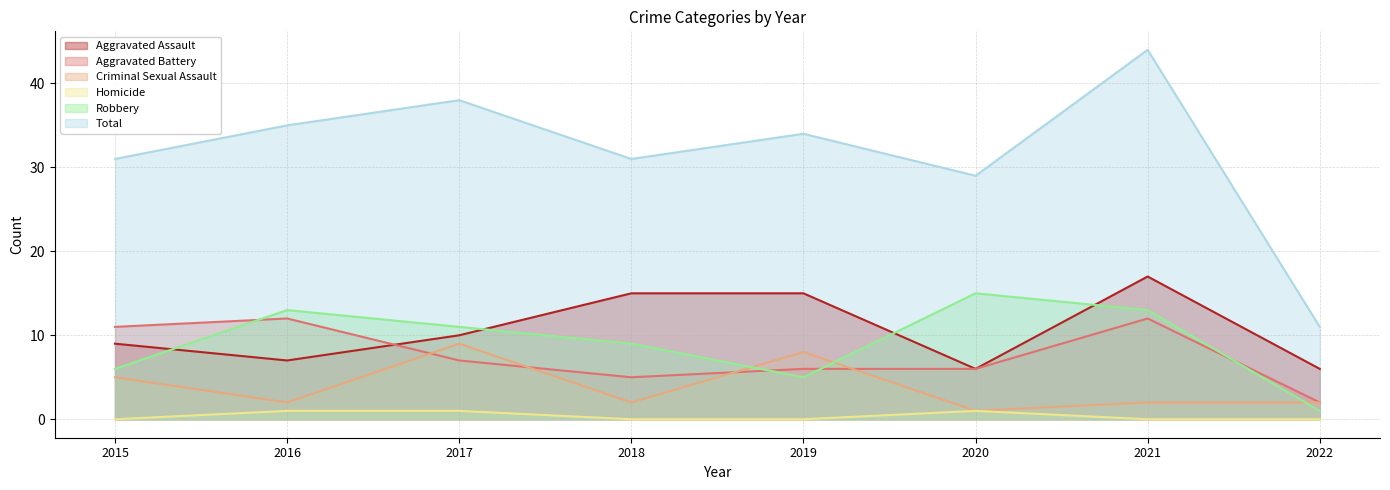

True or false: Aggravated Assault has a value of 7 at 2016.

True